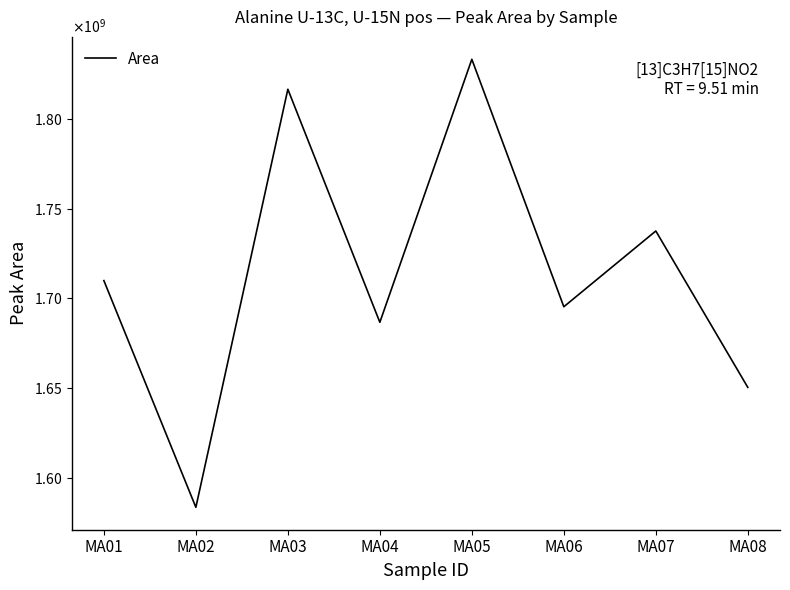

At which category does the data reach its first local valley?

MA02